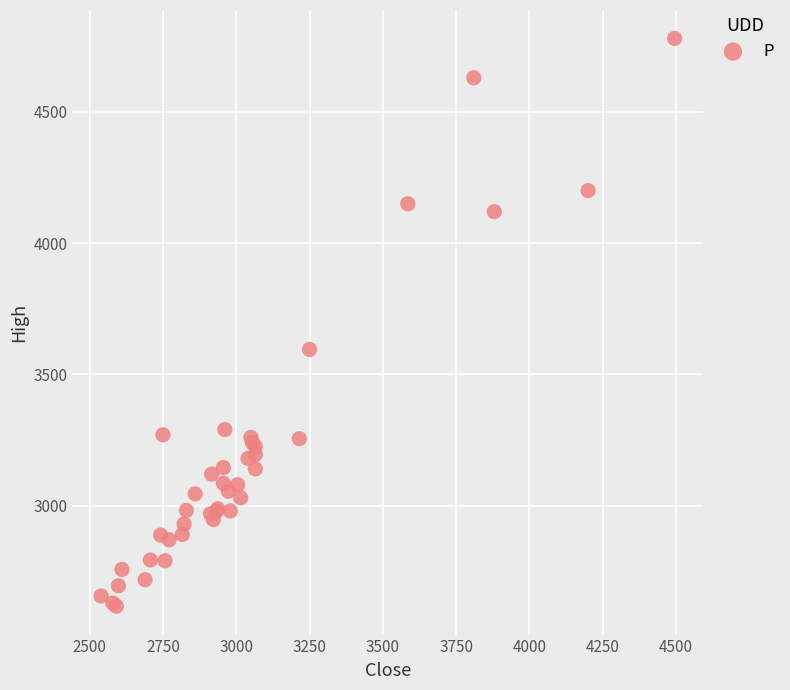

What Y value in the scatter plot is closest to 3698?

3595